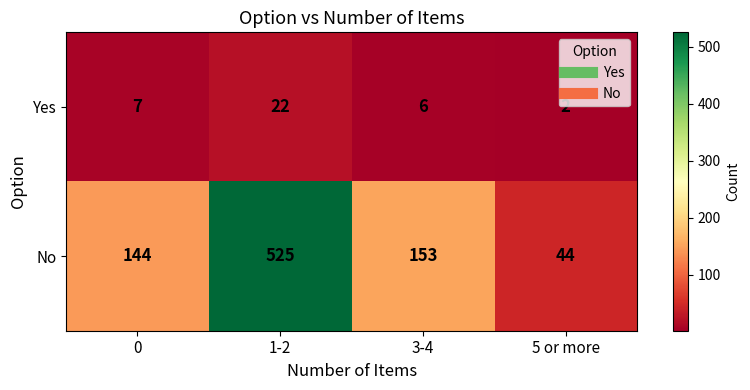

Where does the No series first go above 153?

1-2